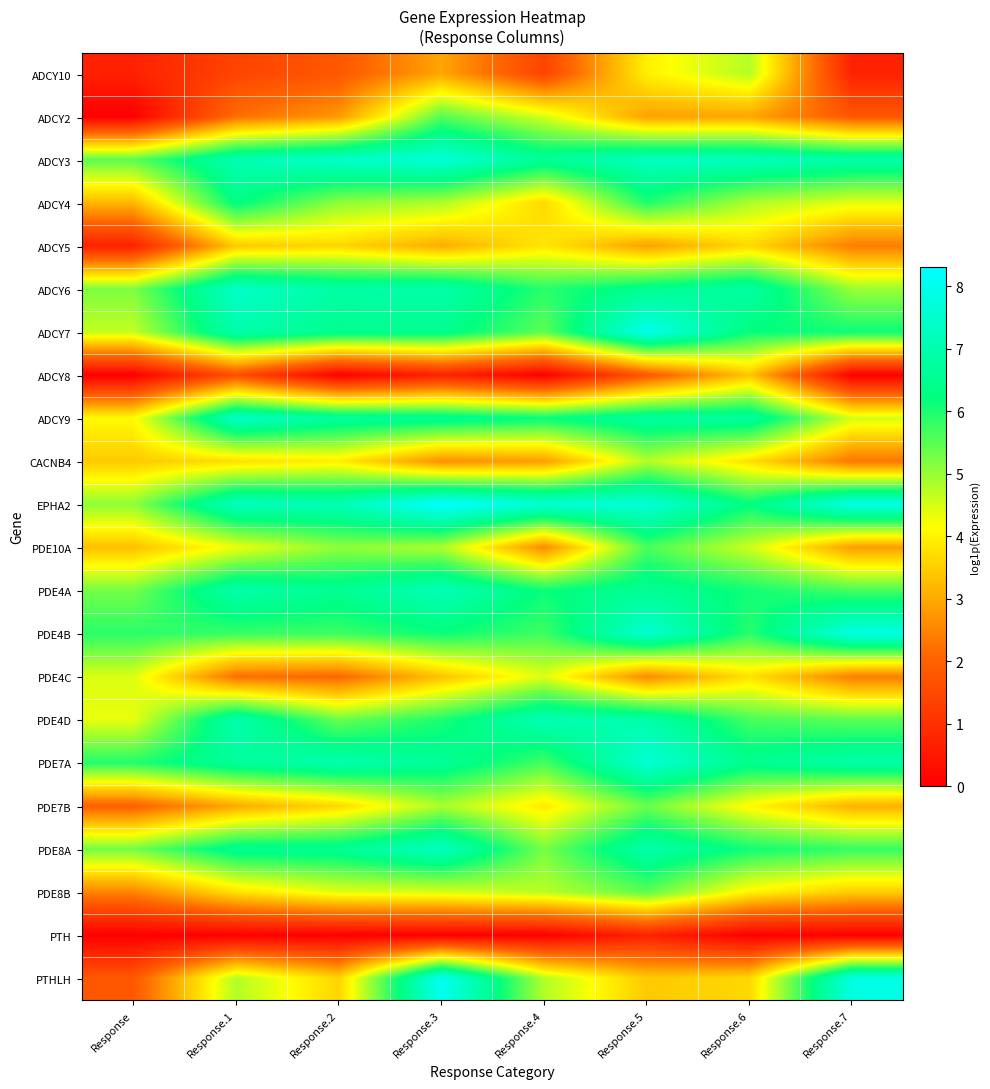

Reading right to left, transcribe all the data shown in this chart.

ADCY10: Response.7=0.7	Response.6=4.8	Response.5=4.0	Response.4=1.4	Response.3=2.9	Response.2=1.8	Response.1=1.4	Response=0.7
ADCY2: Response.7=1.8	Response.6=2.9	Response.5=2.9	Response.4=4.5	Response.3=5.5	Response.2=2.8	Response.1=2.2	Response=0.0
ADCY3: Response.7=6.9	Response.6=7.2	Response.5=7.3	Response.4=6.6	Response.3=7.6	Response.2=7.4	Response.1=7.1	Response=5.5
ADCY4: Response.7=4.4	Response.6=4.8	Response.5=6.0	Response.4=3.6	Response.3=4.8	Response.2=5.1	Response.1=6.3	Response=3.2
ADCY5: Response.7=2.4	Response.6=3.6	Response.5=2.9	Response.4=3.8	Response.3=3.0	Response.2=3.6	Response.1=3.4	Response=0.7
ADCY6: Response.7=5.0	Response.6=6.8	Response.5=6.5	Response.4=5.9	Response.3=6.9	Response.2=6.8	Response.1=7.4	Response=5.2
ADCY7: Response.7=6.1	Response.6=6.2	Response.5=8.0	Response.4=5.5	Response.3=6.4	Response.2=6.4	Response.1=6.9	Response=4.6
ADCY8: Response.7=0.0	Response.6=3.4	Response.5=1.8	Response.4=0.0	Response.3=0.7	Response.2=0.0	Response.1=1.6	Response=0.0
ADCY9: Response.7=4.5	Response.6=6.7	Response.5=6.8	Response.4=6.2	Response.3=6.5	Response.2=6.7	Response.1=7.4	Response=4.1
CACNB4: Response.7=2.3	Response.6=3.7	Response.5=4.8	Response.4=2.8	Response.3=2.6	Response.2=3.9	Response.1=3.7	Response=3.4
EPHA2: Response.7=7.9	Response.6=6.3	Response.5=7.7	Response.4=7.6	Response.3=8.3	Response.2=7.1	Response.1=7.2	Response=5.1
PDE10A: Response.7=2.8	Response.6=4.6	Response.5=5.6	Response.4=2.6	Response.3=4.8	Response.2=5.1	Response.1=4.3	Response=3.3
PDE4A: Response.7=5.7	Response.6=6.1	Response.5=6.6	Response.4=6.2	Response.3=7.1	Response.2=6.5	Response.1=6.9	Response=5.3
PDE4B: Response.7=7.8	Response.6=5.9	Response.5=7.5	Response.4=5.7	Response.3=6.1	Response.2=5.7	Response.1=5.8	Response=5.9
PDE4C: Response.7=2.4	Response.6=3.8	Response.5=2.6	Response.4=4.4	Response.3=3.3	Response.2=2.1	Response.1=2.2	Response=4.4
PDE4D: Response.7=5.5	Response.6=5.7	Response.5=6.9	Response.4=7.1	Response.3=6.0	Response.2=5.4	Response.1=7.0	Response=4.3
PDE7A: Response.7=6.9	Response.6=6.5	Response.5=7.6	Response.4=5.7	Response.3=6.6	Response.2=7.0	Response.1=6.7	Response=5.9
PDE7B: Response.7=3.1	Response.6=4.1	Response.5=5.4	Response.4=3.9	Response.3=4.9	Response.2=3.6	Response.1=3.0	Response=1.9
PDE8A: Response.7=5.8	Response.6=6.1	Response.5=6.9	Response.4=5.3	Response.3=7.3	Response.2=6.5	Response.1=6.5	Response=5.3
PDE8B: Response.7=3.5	Response.6=4.0	Response.5=5.5	Response.4=4.7	Response.3=4.5	Response.2=4.4	Response.1=3.8	Response=2.5
PTH: Response.7=0.0	Response.6=0.0	Response.5=0.7	Response.4=0.0	Response.3=0.0	Response.2=0.0	Response.1=0.0	Response=0.0
PTHLH: Response.7=7.8	Response.6=3.6	Response.5=3.4	Response.4=4.8	Response.3=8.1	Response.2=3.6	Response.1=4.8	Response=1.8